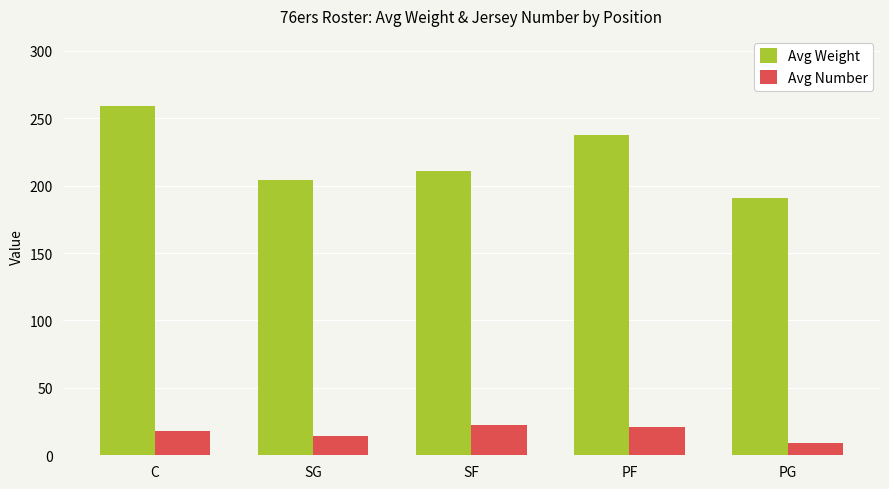

Is it true that Avg Weight equals 211.0 at SF?

True